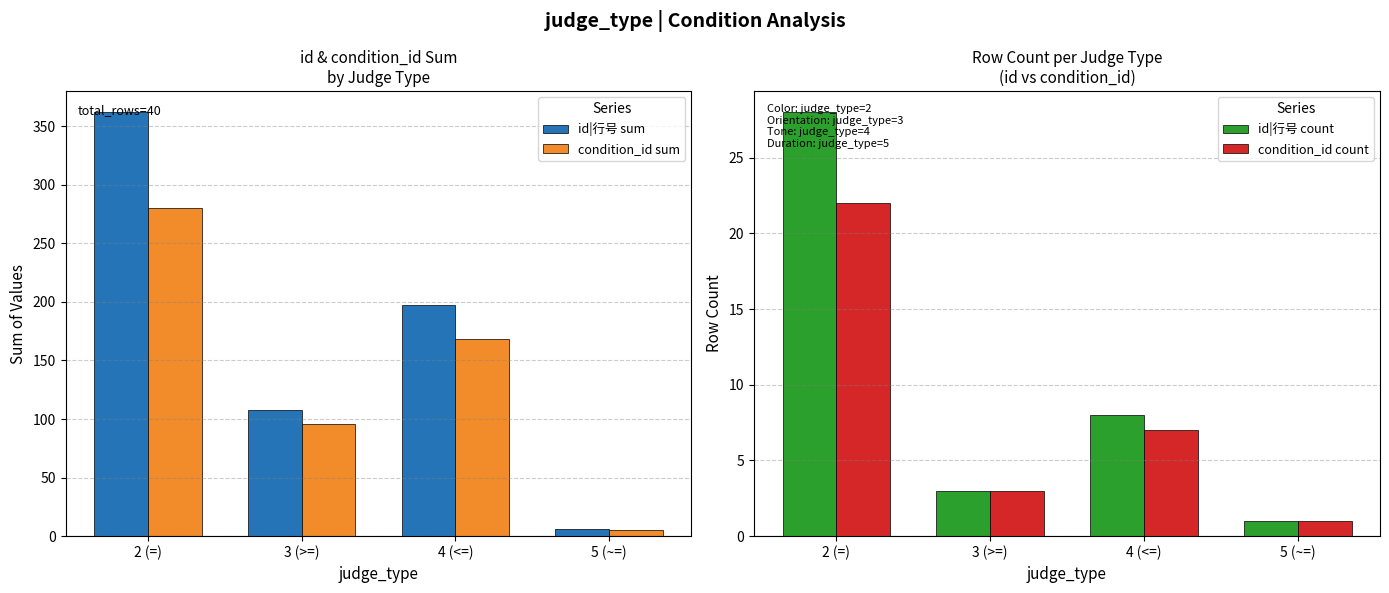

Reading left to right, list all the values displayed in this chart.

id|行号 sum: 362	108	197	6
condition_id sum: 280	96	168	5
id|行号 count: 28	3	8	1
condition_id count: 22	3	7	1